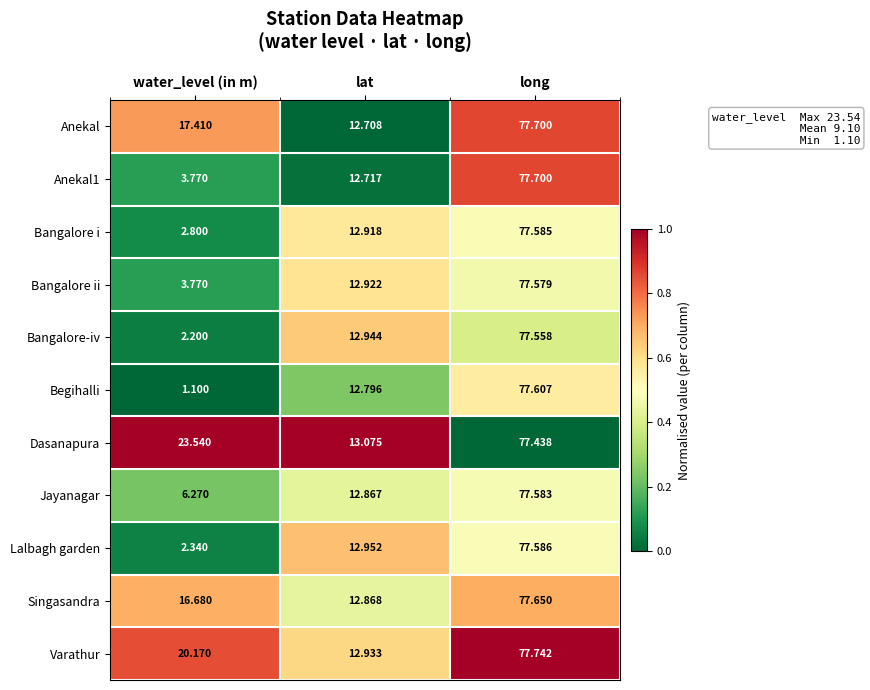

Where is Anekal1 nearest to the value 40?

lat